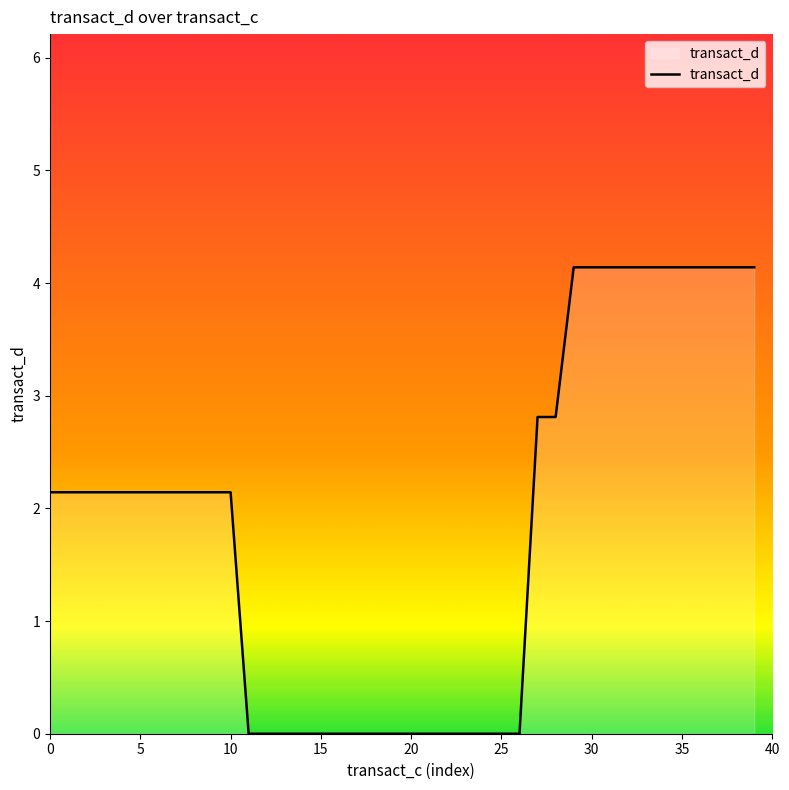

What is the greatest value displayed?

4.1